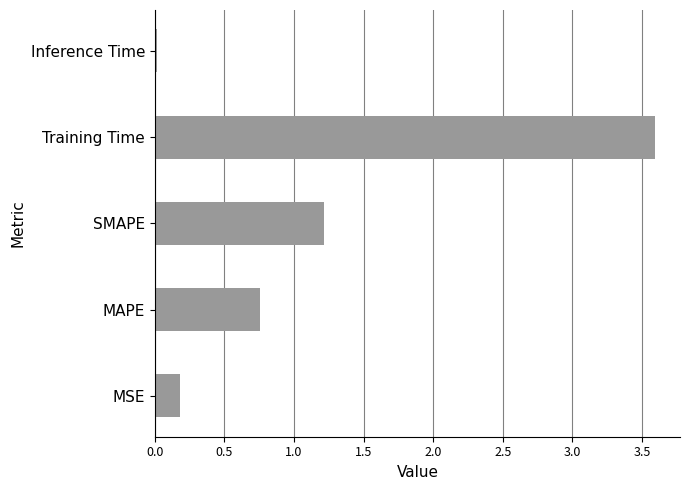

Rank the categories by value from highest to lowest.

Training Time, SMAPE, MAPE, MSE, Inference Time